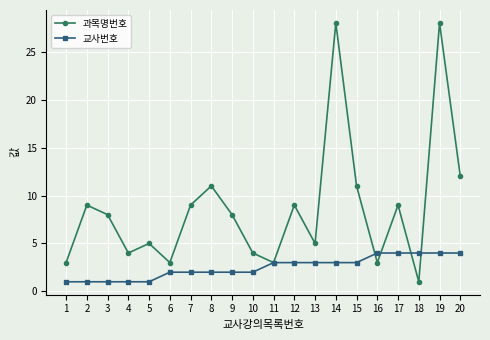

What is the difference between the maximum and second lowest values in the 교사번호 series?

3